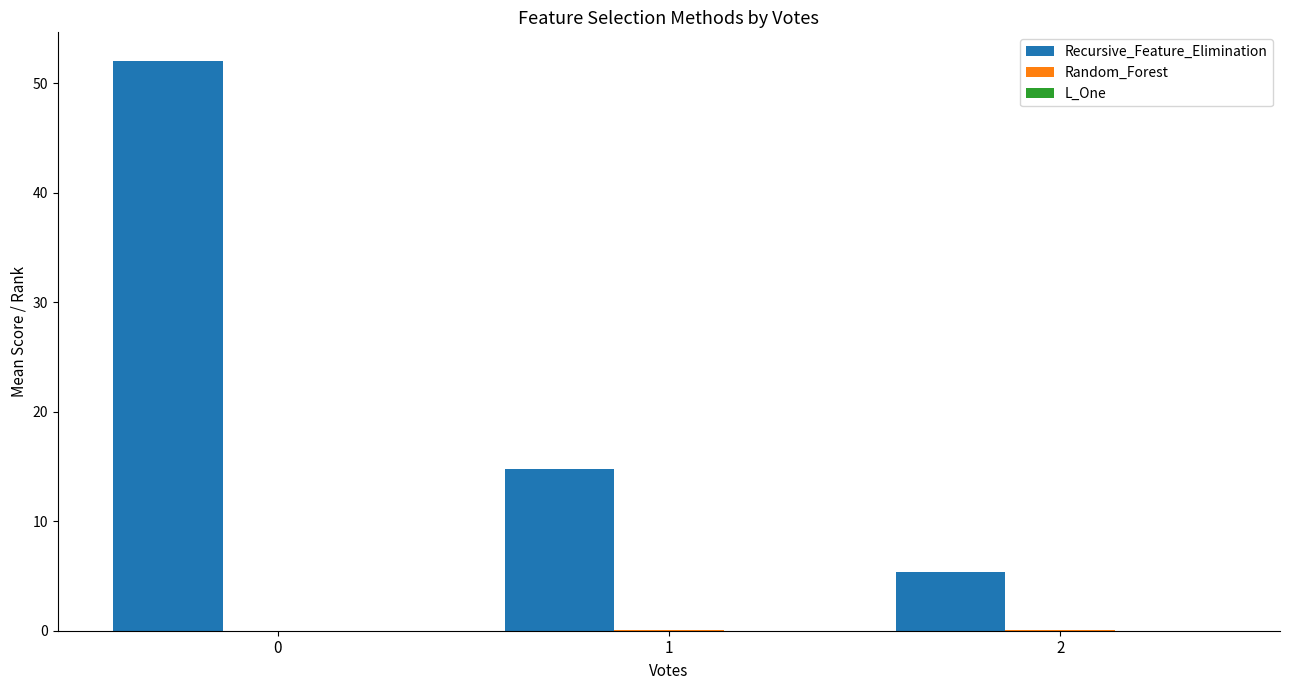

What is the maximum value for Recursive_Feature_Elimination?

52.1